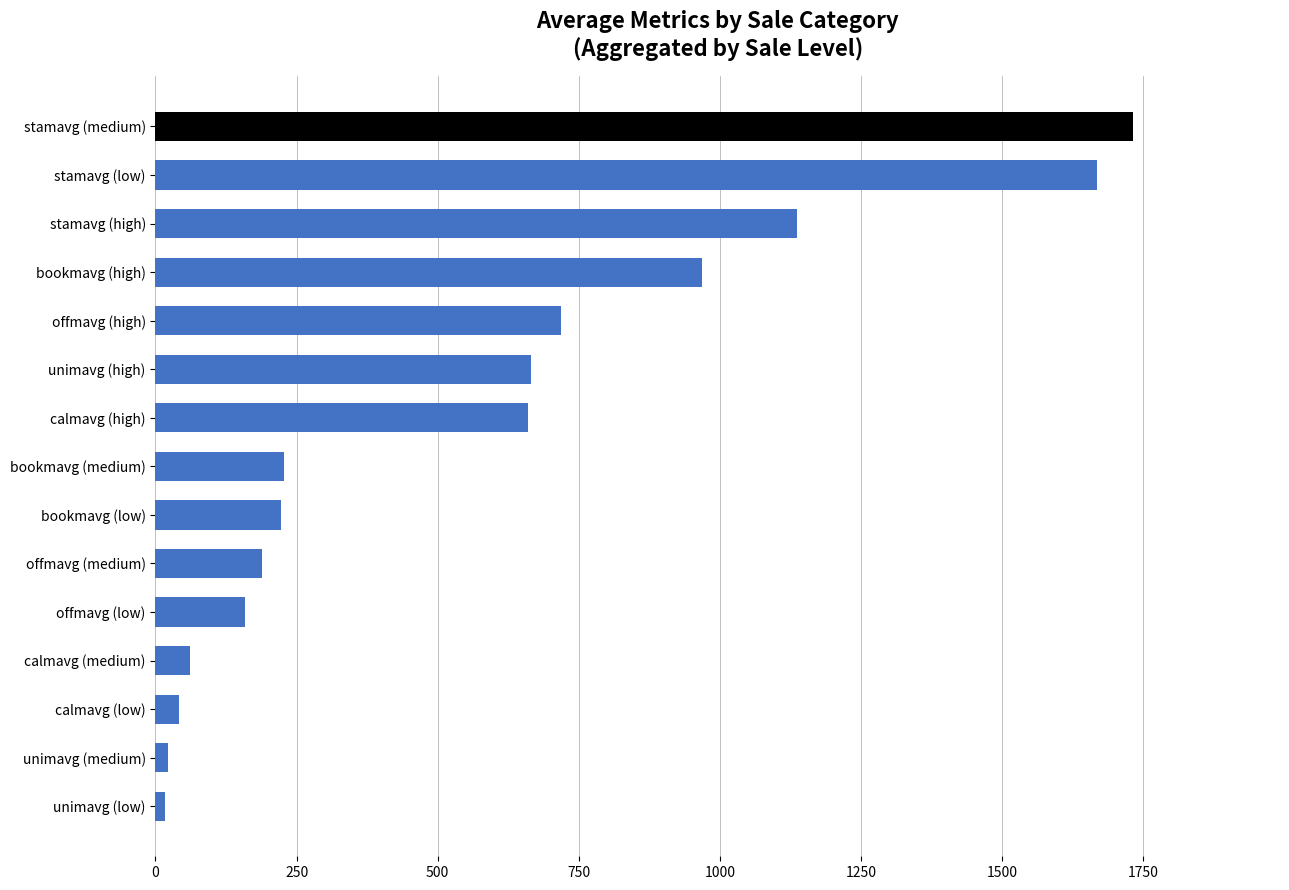

What is the label of the 12th bar from the bottom?

bookmavg (high)